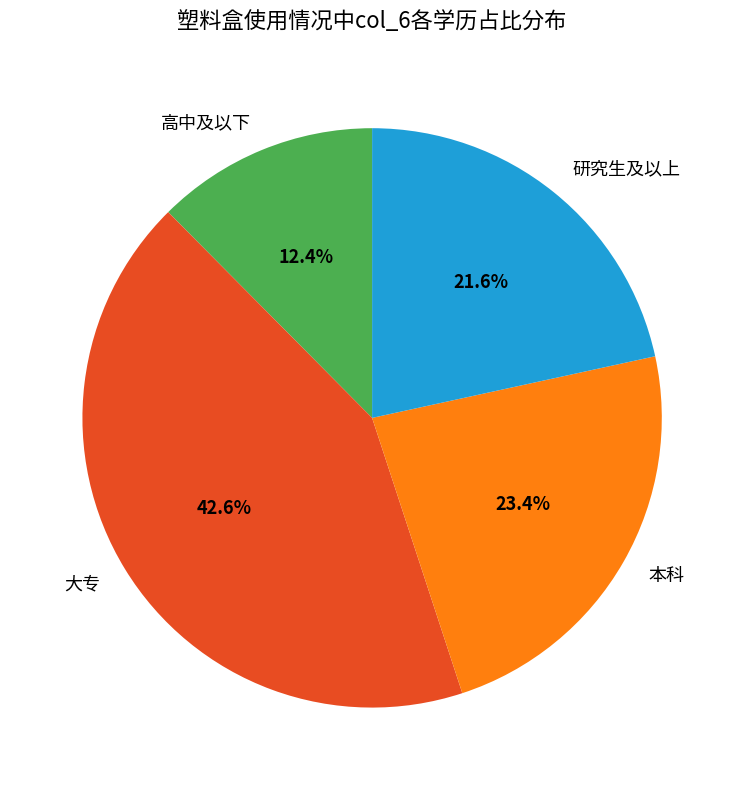

To the nearest percent, what is the combined percentage of 本科 and 高中及以下?

36%